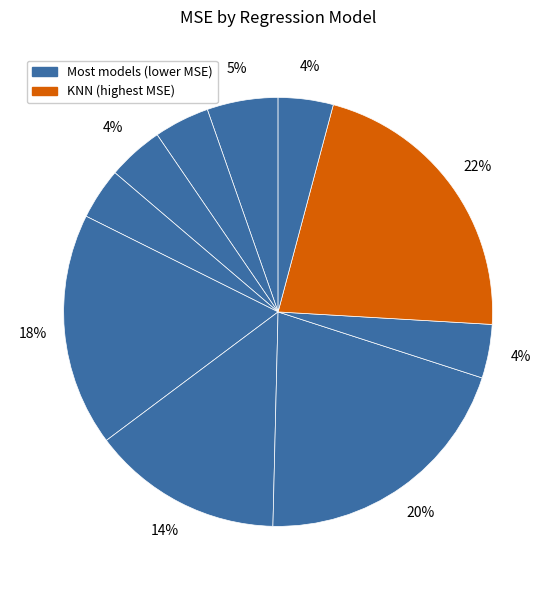

Rank the categories by value from lowest to highest.

ElasticNet, SVR, PLS, Ridge, Lasso, Linear Regression, GradientBoosting, RandomForest, XGBoost, KNN